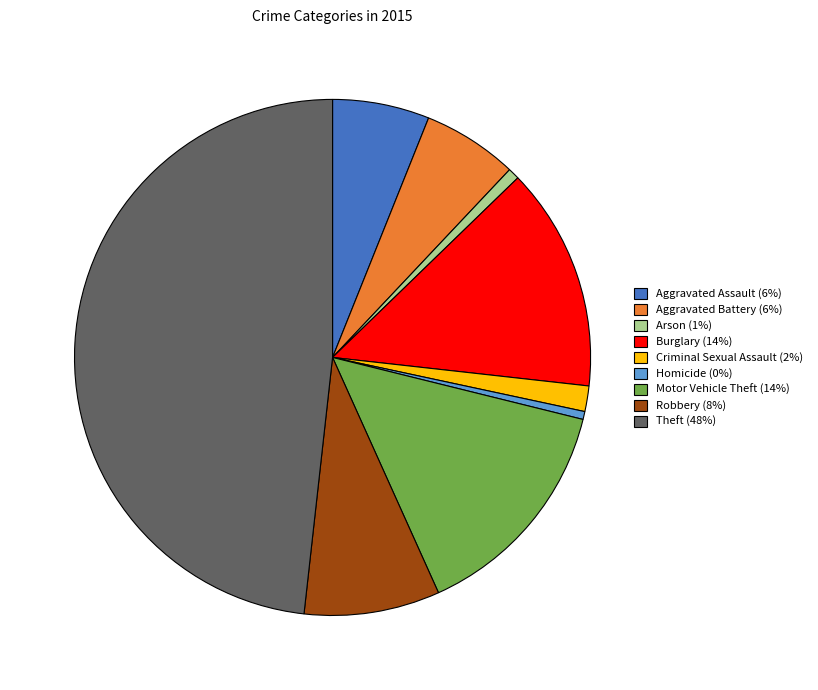

How many segments does this pie chart have?

9